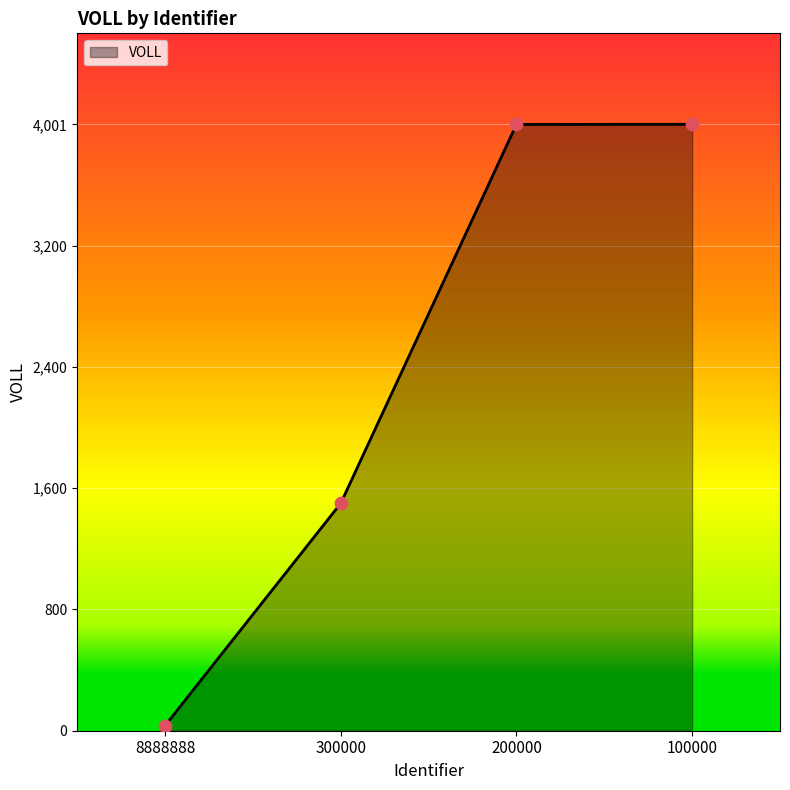

What is the change in value from 8888888 to 200000?

+3966.6